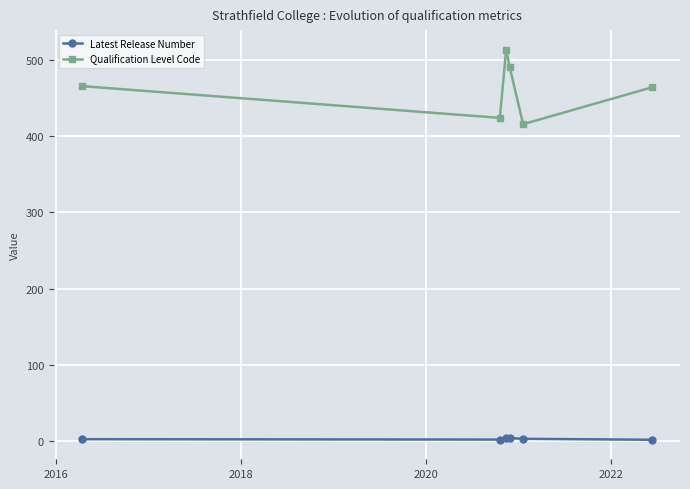

True or false: Qualification Level Code and Latest Release Number intersect in this chart.

False